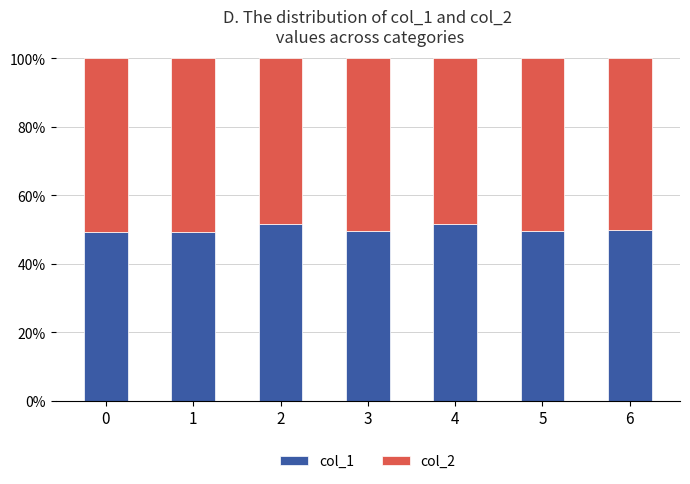

The col_1 series shows 49.7 at 3. True or false?

True